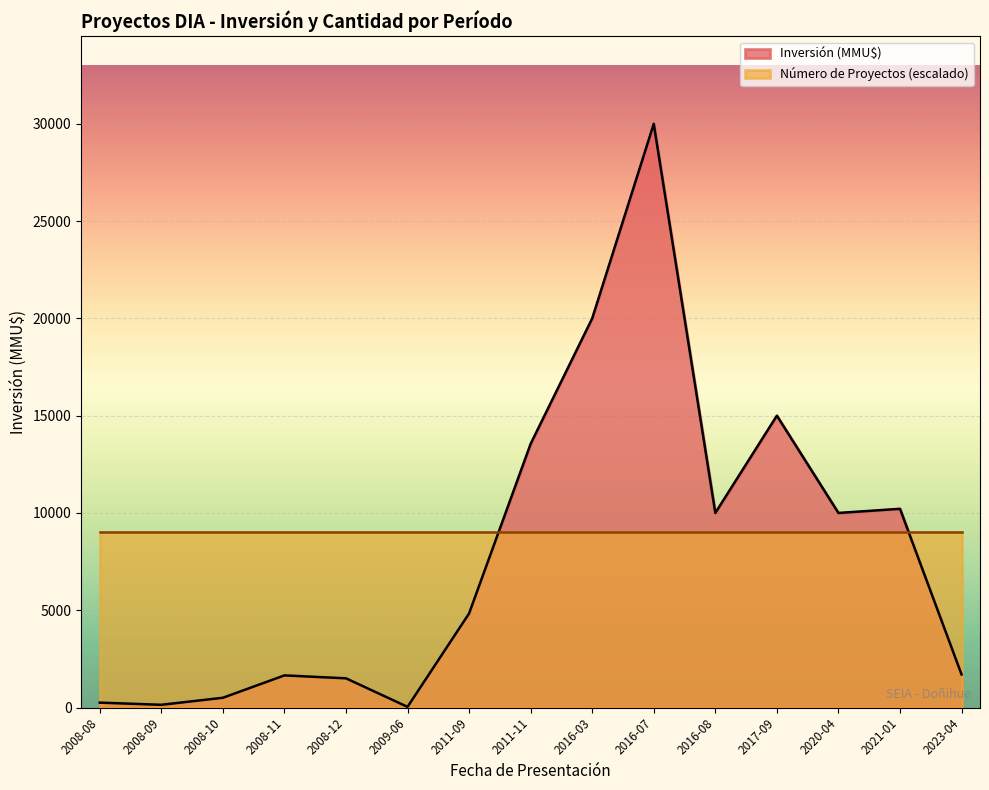

At which category does the chart reach its minimum across all series?

2009-06